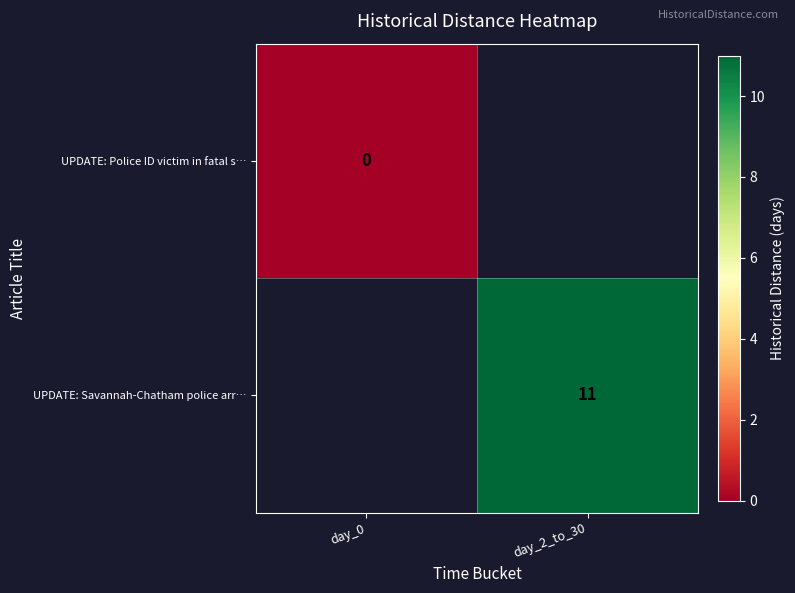

Is it true that UPDATE: Savannah-Chatham police arr… equals 16 at day_2_to_30?

False